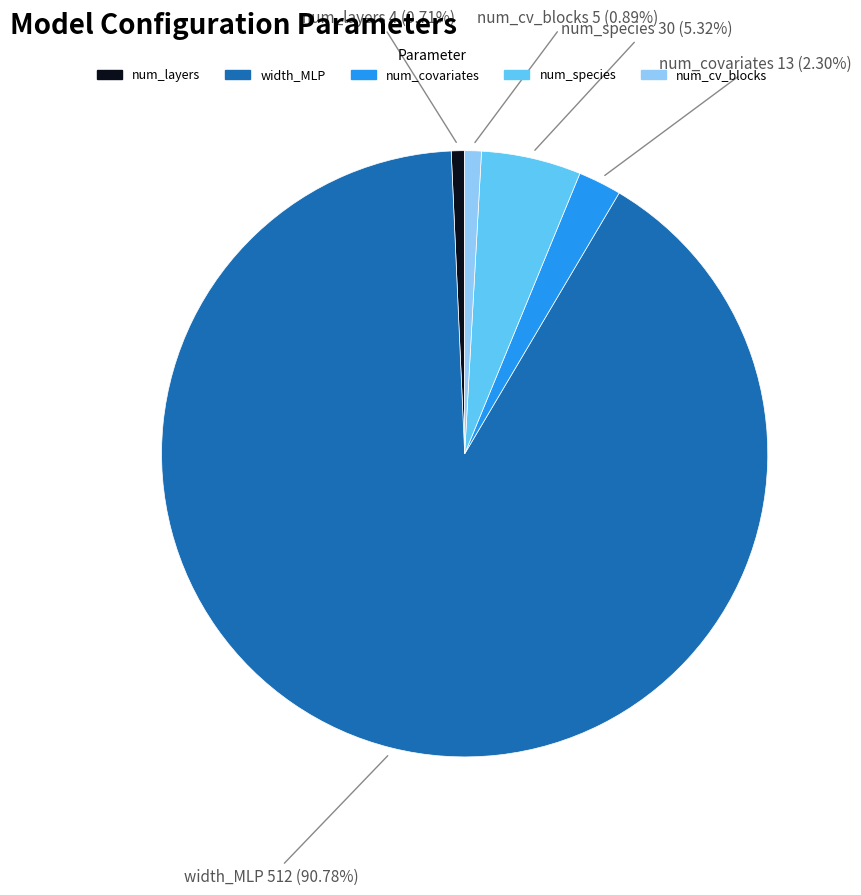

What portion of the pie excludes num_cv_blocks?

99.1%